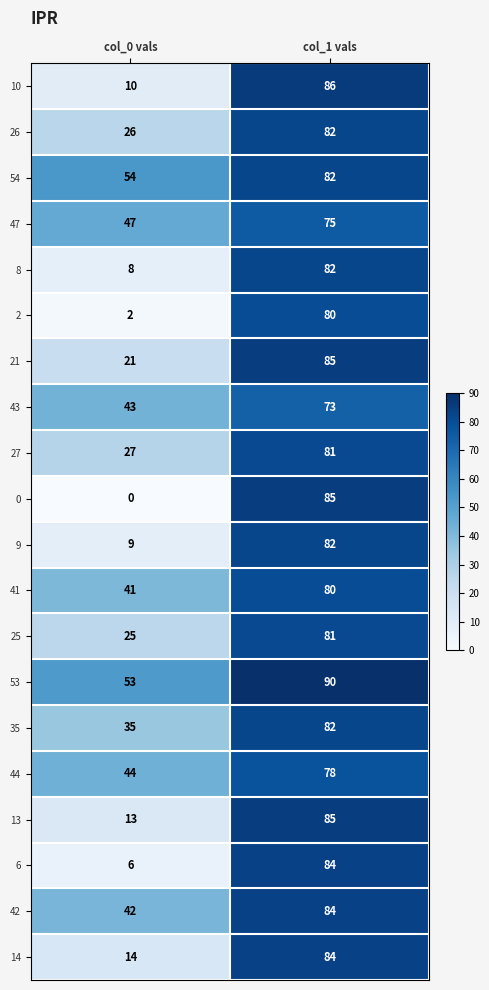

What is the total value across all series at col_0 vals?

520